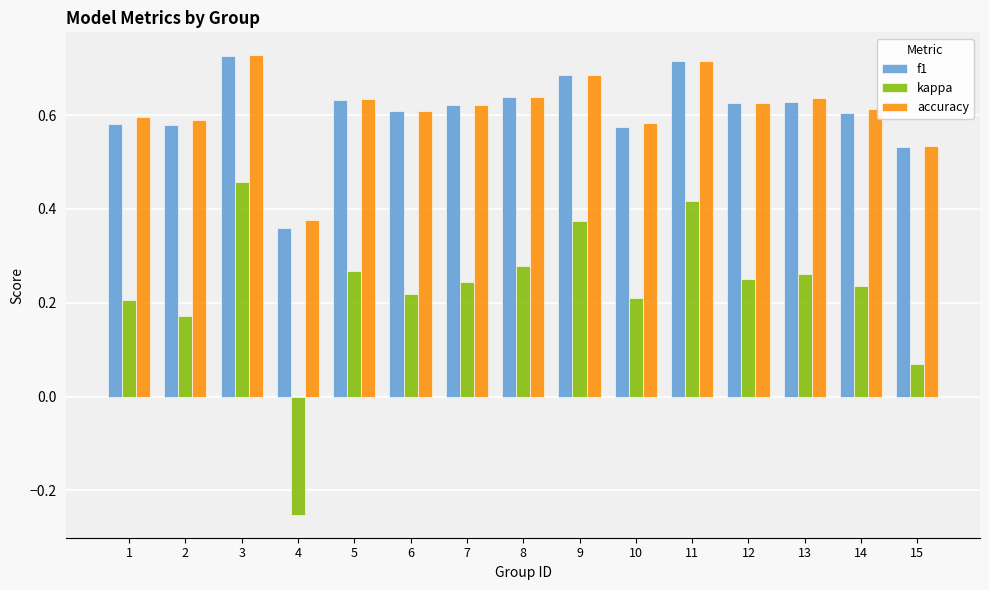

Count the f1 values in the range 0 to 1.

15